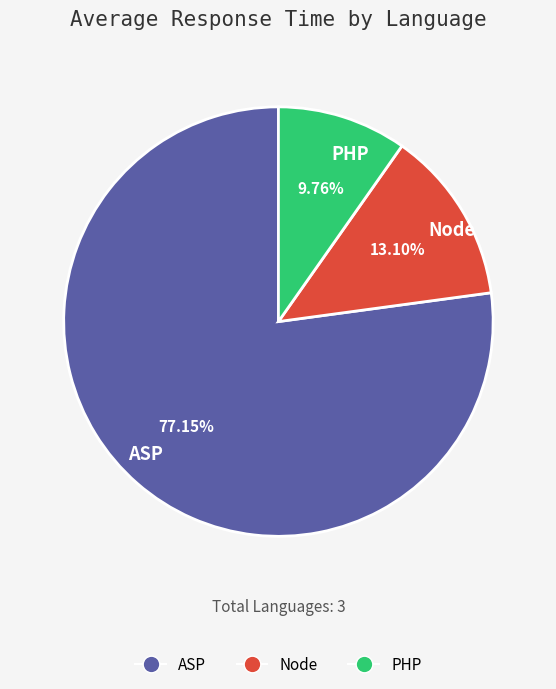

Is it true that PHP is 10% of the pie?

True